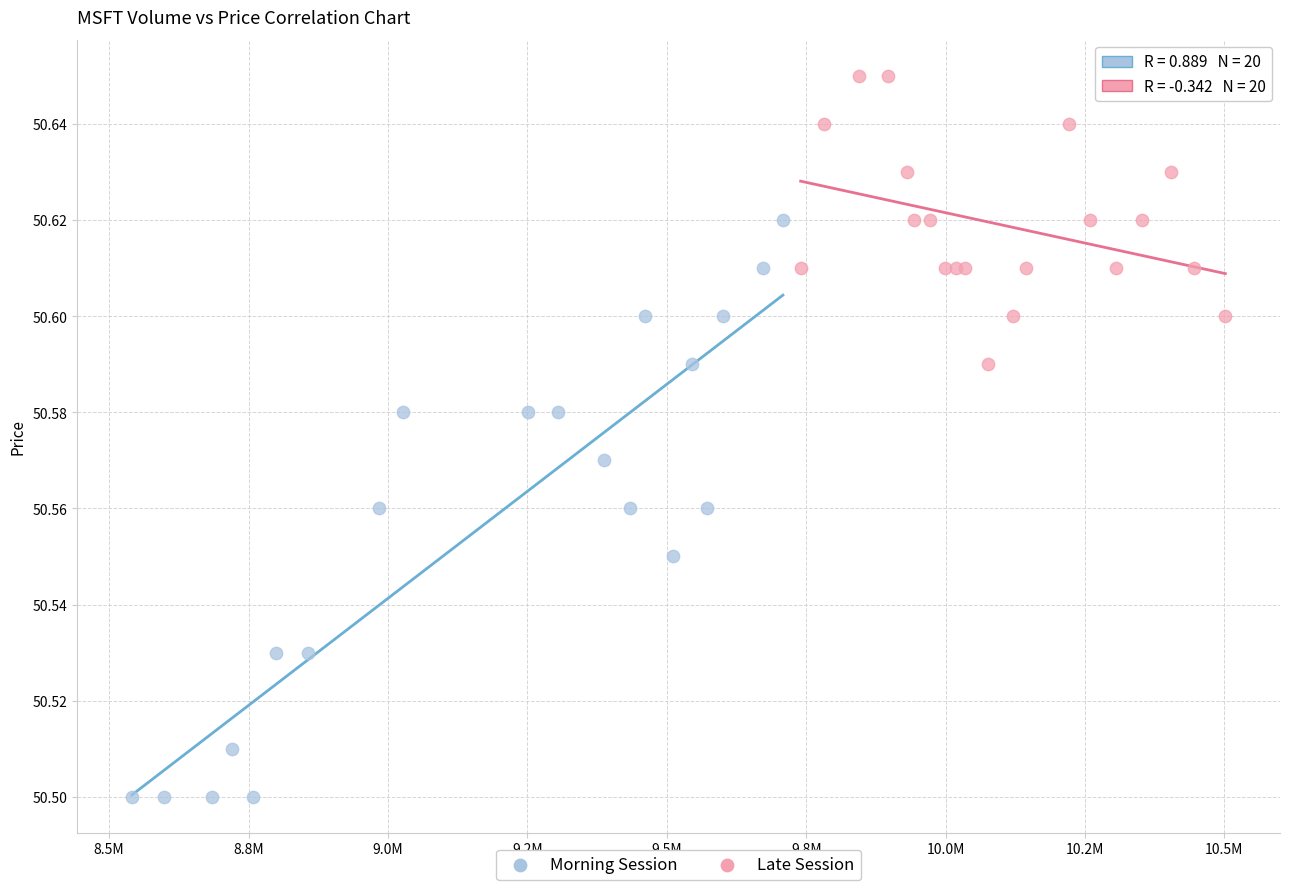

Which series has the largest Y range (max minus min)?

Morning Session